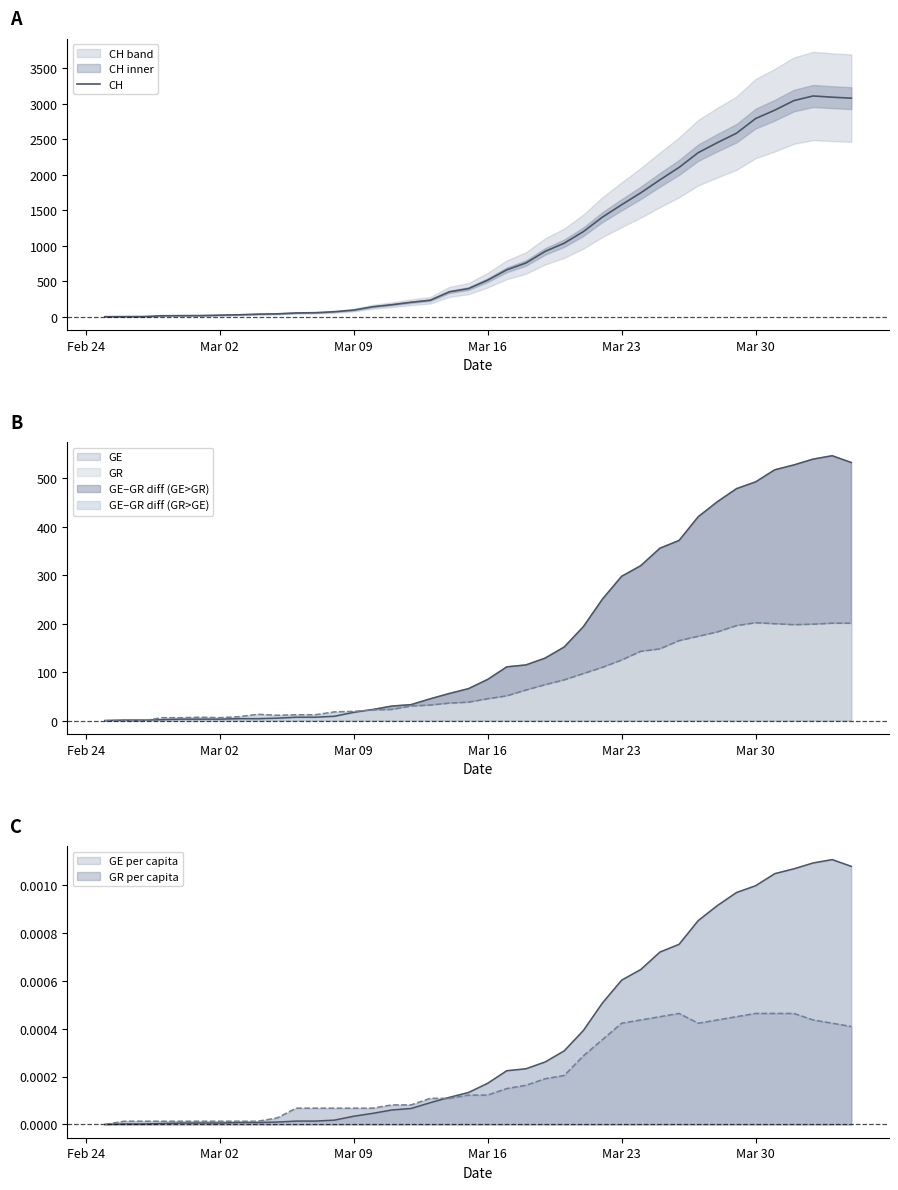

How many points are higher than both their immediate neighbors (excluding endpoints)?

1